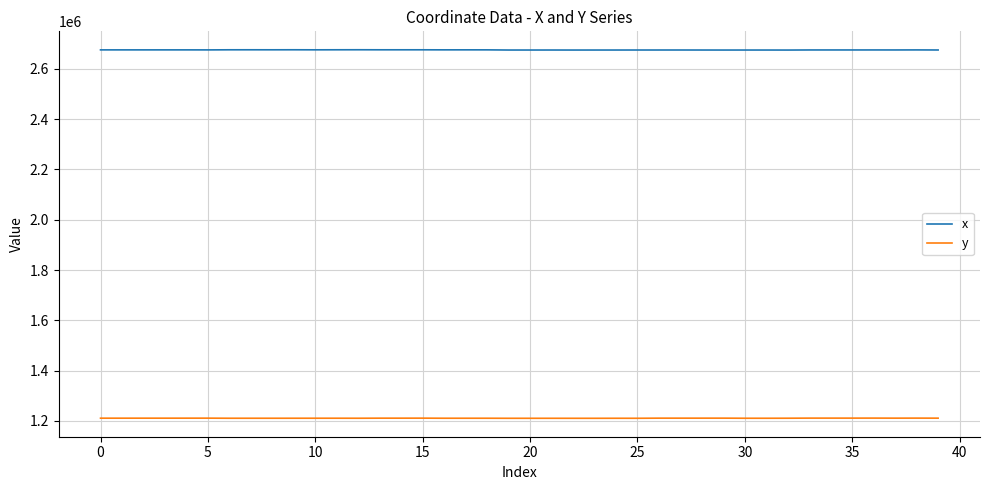

Which series has the largest total across all categories?

x